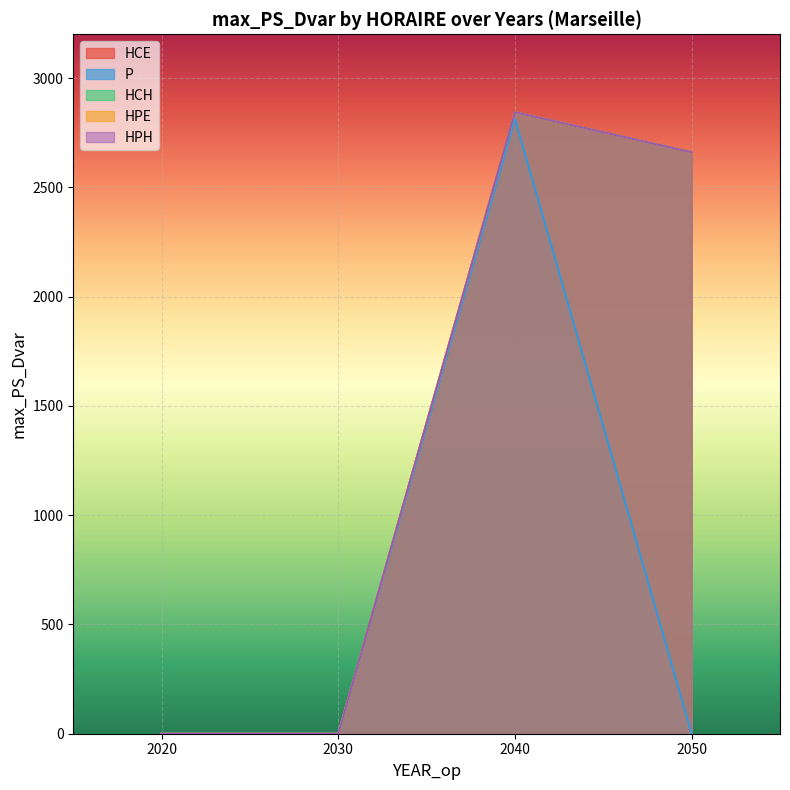

What is the difference between the second highest and minimum values in the HCE series?

2660.2